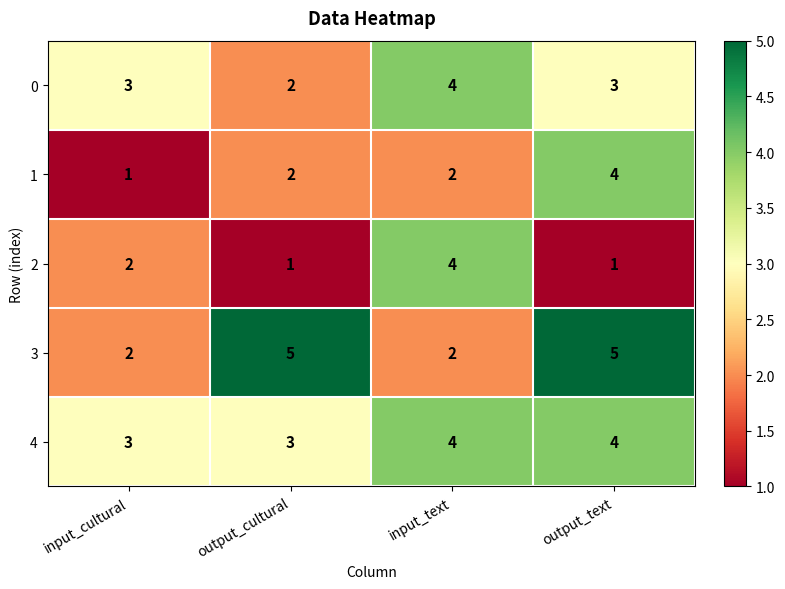

Reading right to left, what are all the values shown in this chart?

0: 3	4	2	3
1: 4	2	2	1
2: 1	4	1	2
3: 5	2	5	2
4: 4	4	3	3